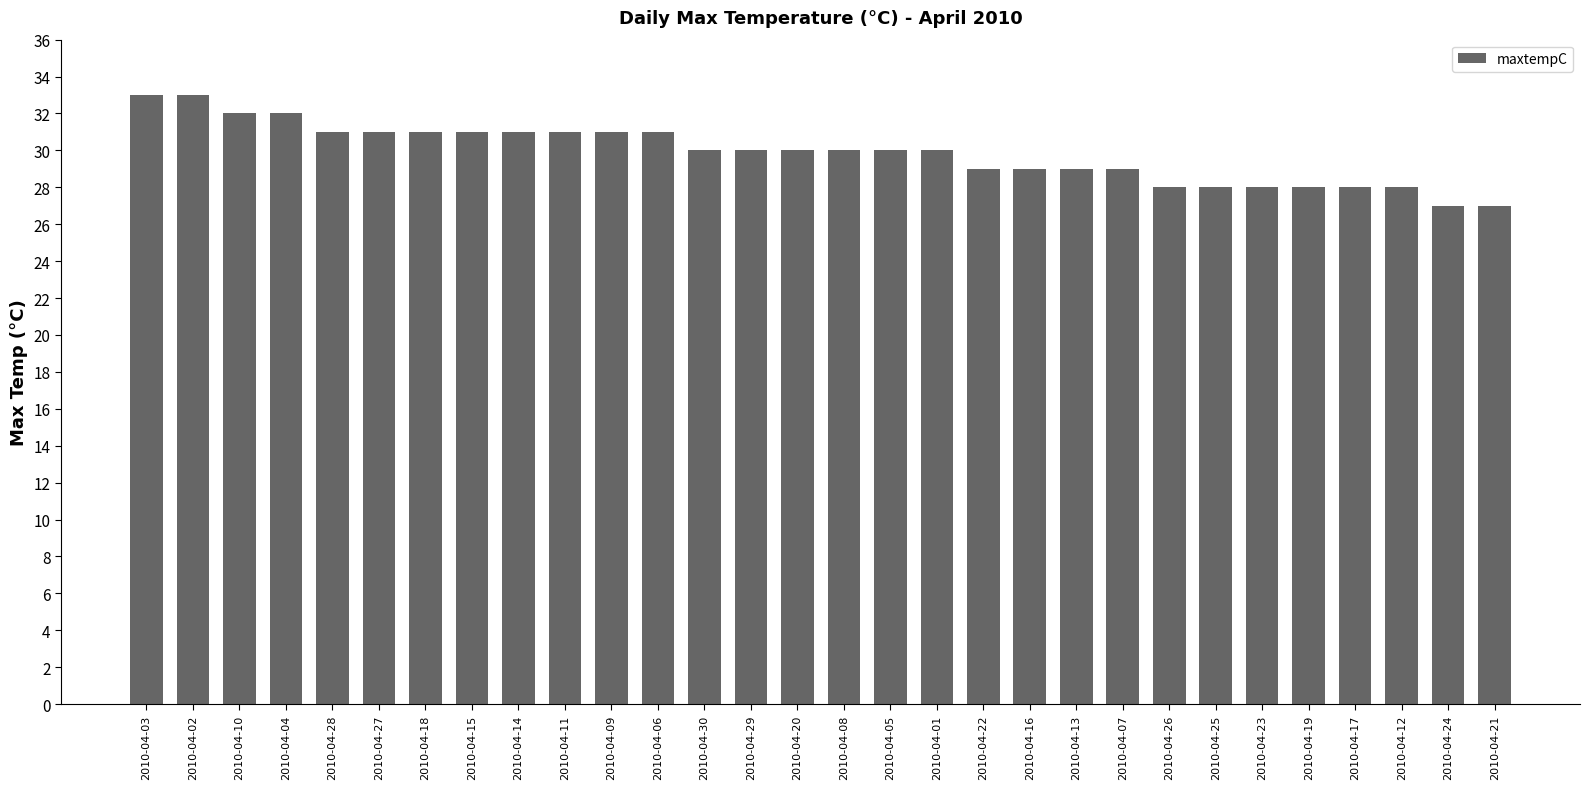

Approximately how many times larger is the value at 2010-04-09 compared to 2010-04-27?

1.0